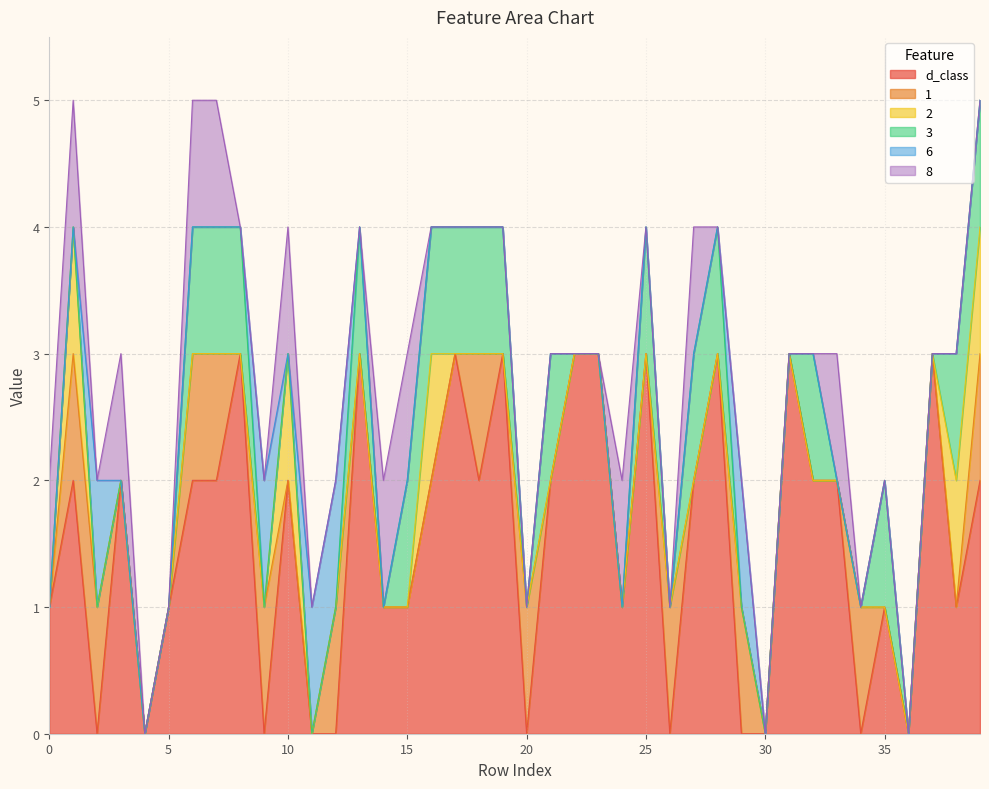

True or false: 2 and 3 cross at least once.

False